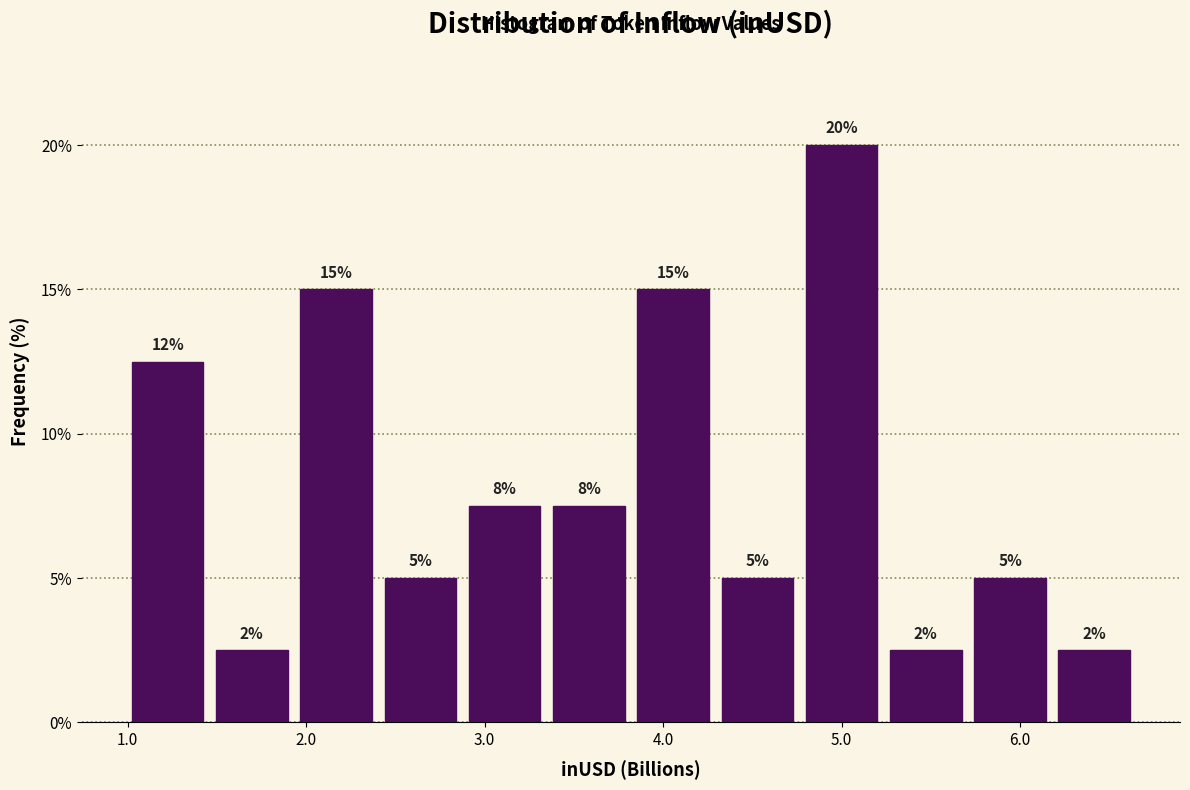

Which range on the x-axis has the tallest bar?

4.8 to 5.2